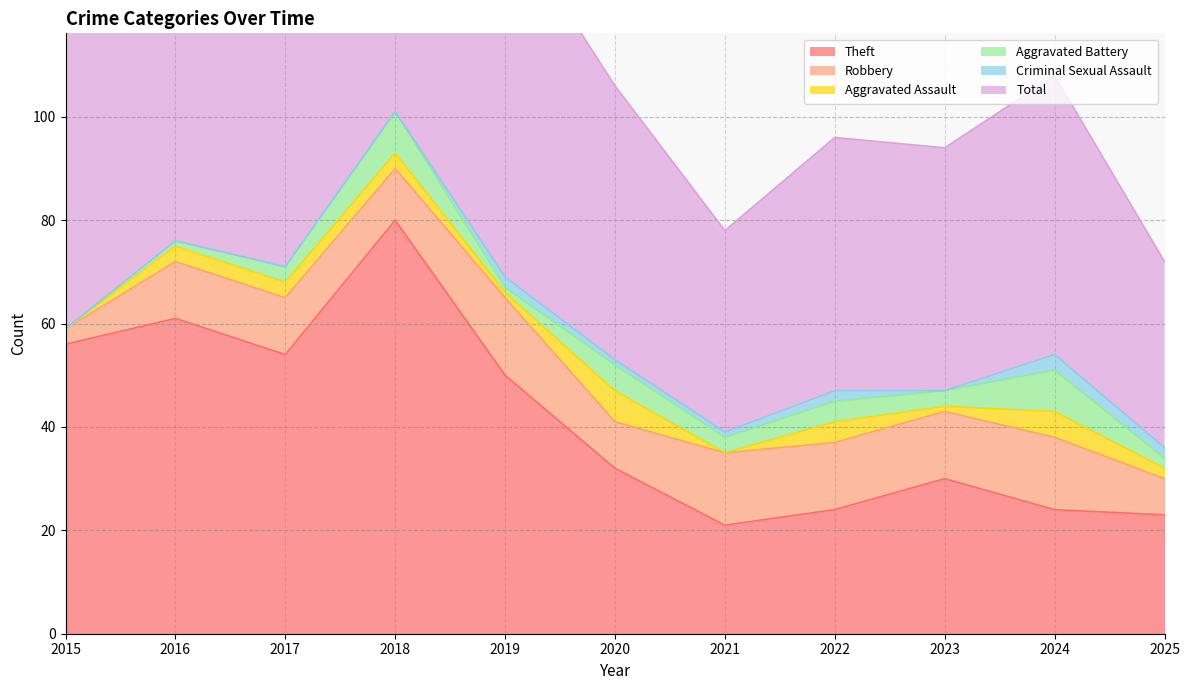

List the series in order of their peak value, lowest first.

Criminal Sexual Assault, Aggravated Assault, Aggravated Battery, Robbery, Theft, Total